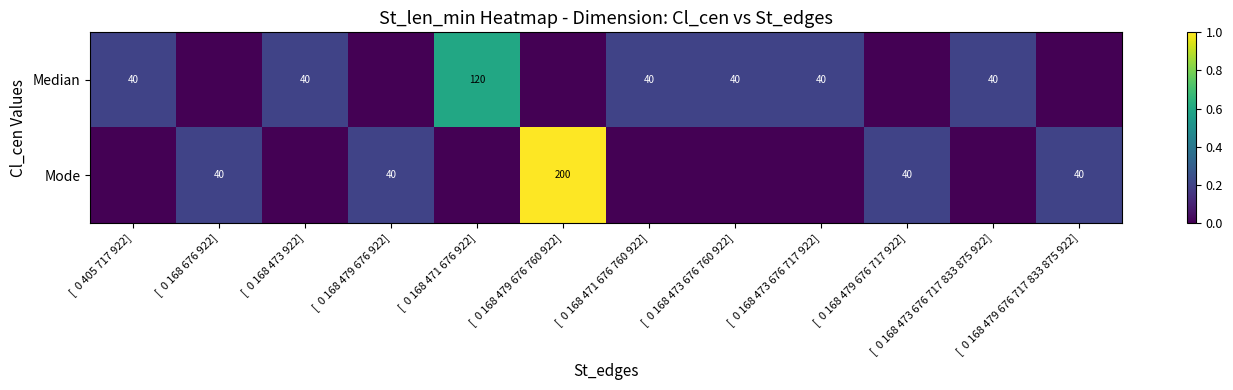

What is the sum of the Median values at [  0 168 471 676 760 922] and [  0 168 473 676 717 833 875 922]?

80